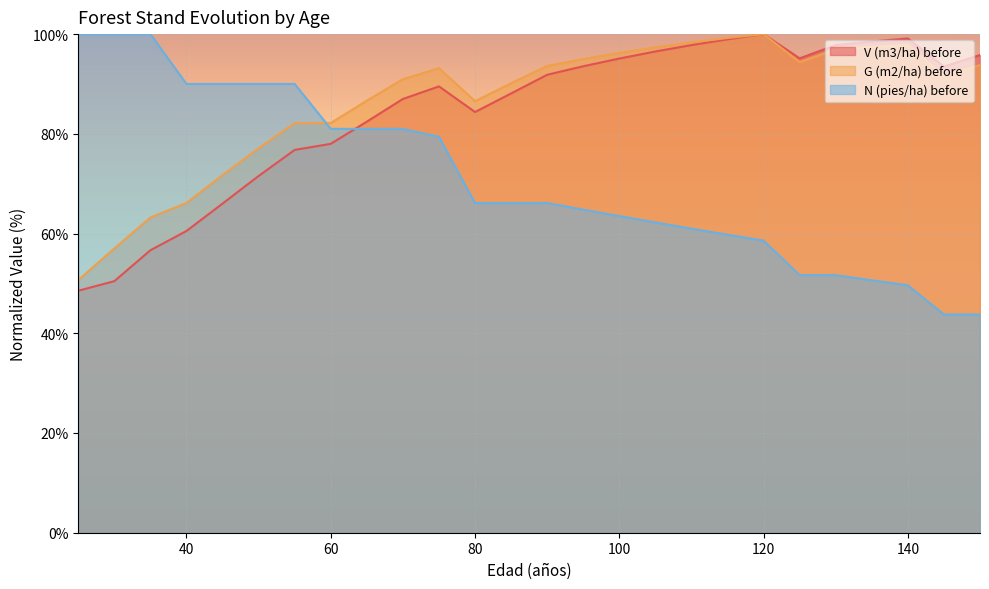

What is the difference between the second highest and second lowest values in the G (m2/ha) before series?

42.2